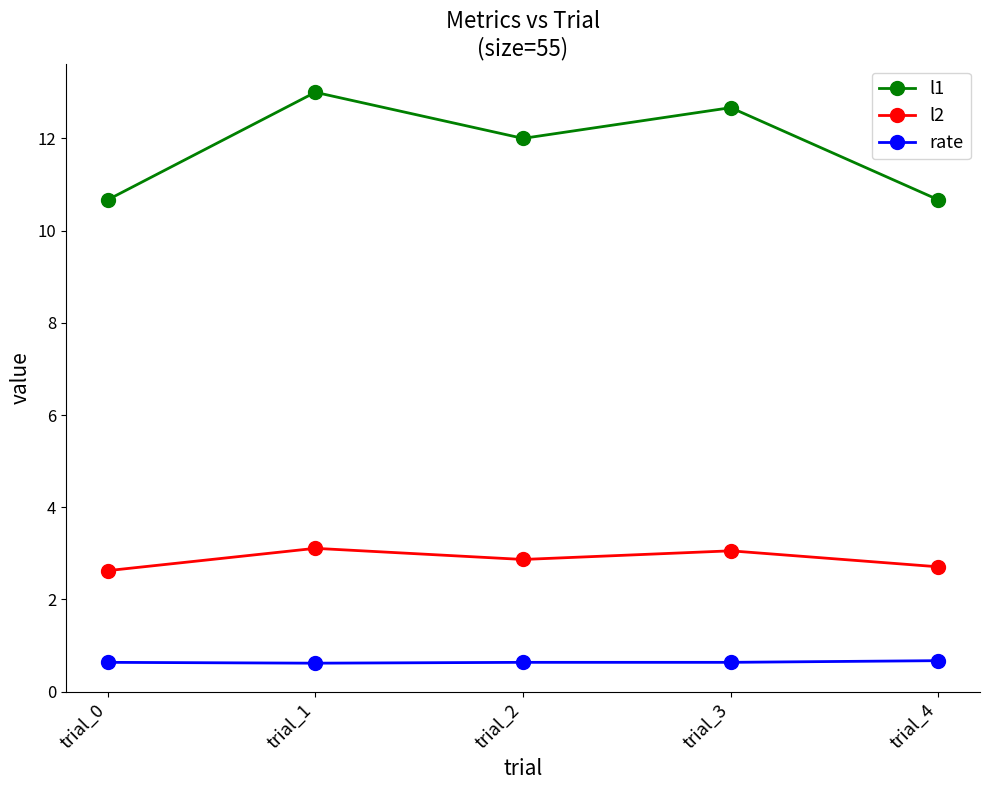

At how many categories does at least one series exceed 3?

5